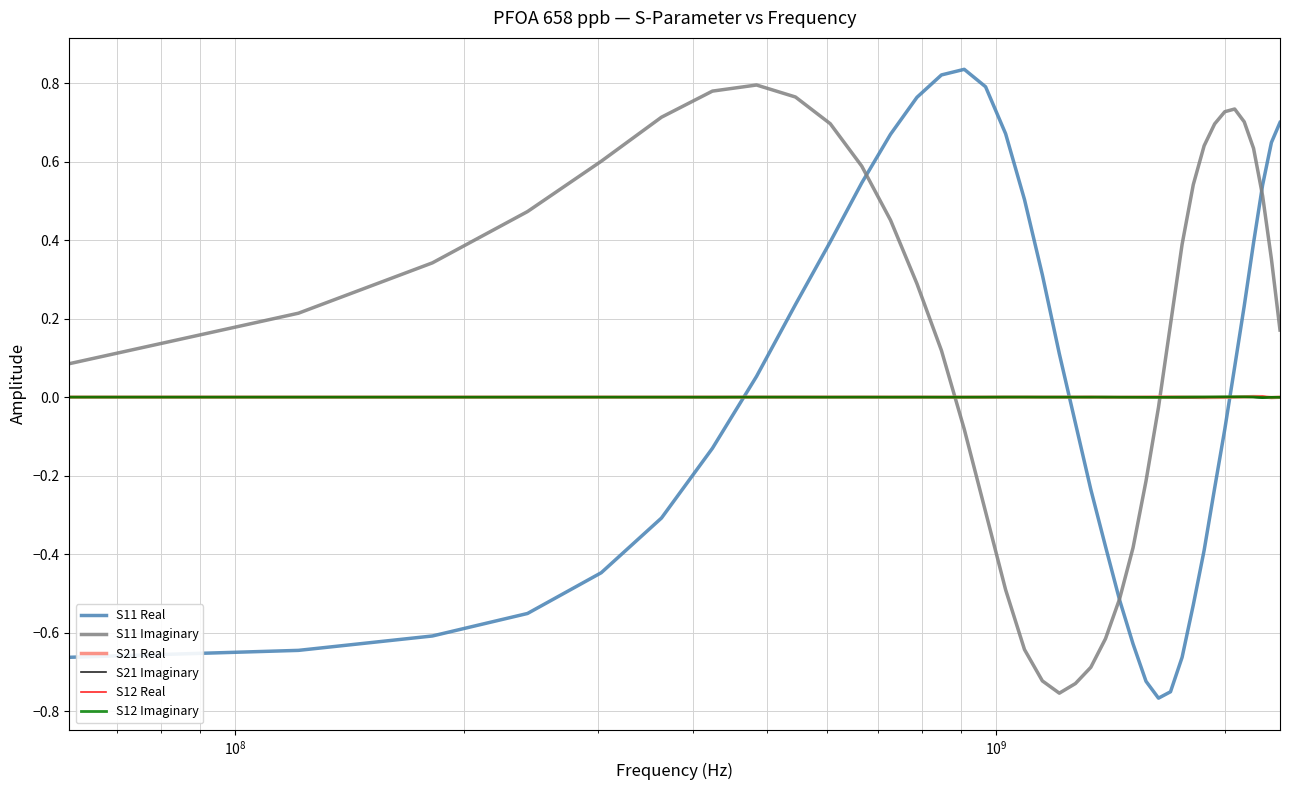

Count the number of data series in this chart.

6